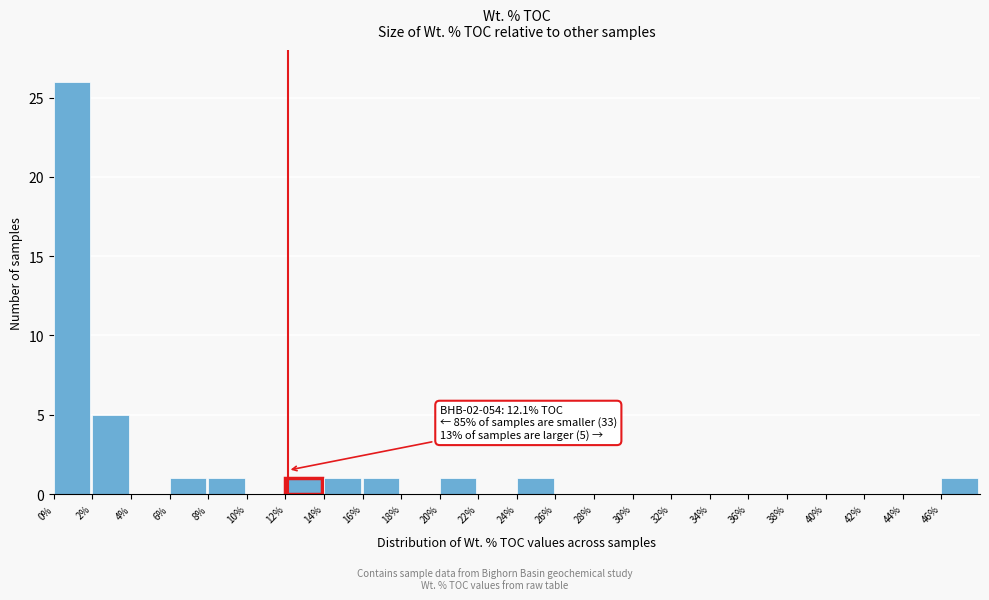

Which range on the x-axis has the tallest bar?

0 to 2